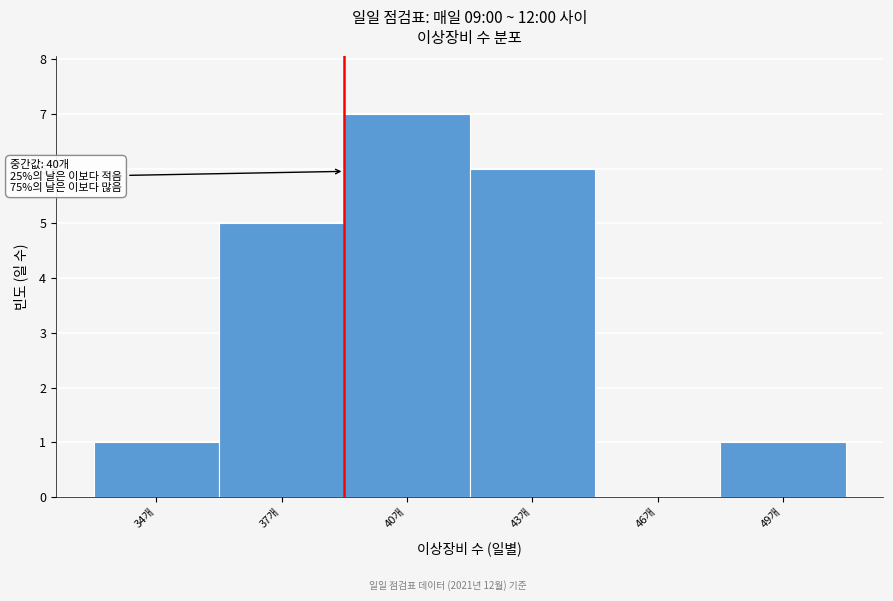

Reading right to left, what are all the values shown in this chart?

49개=1	46개=0	43개=6	40개=7	37개=5	34개=1